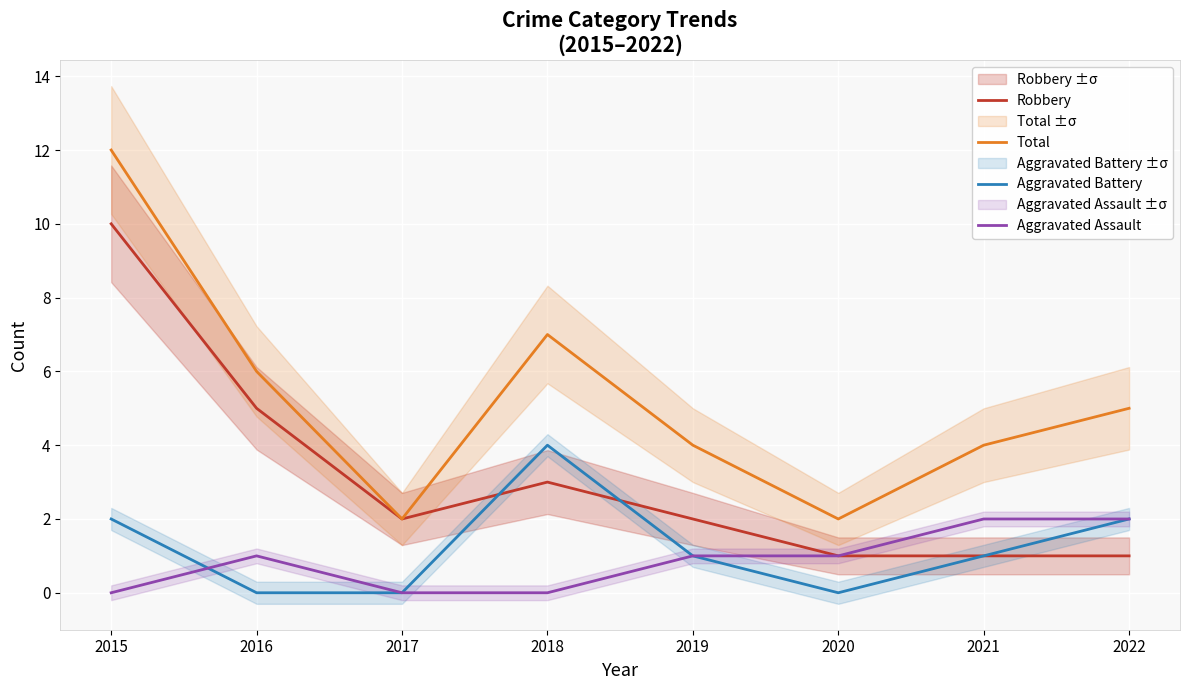

Is this an area chart (filled region under the line)?

No